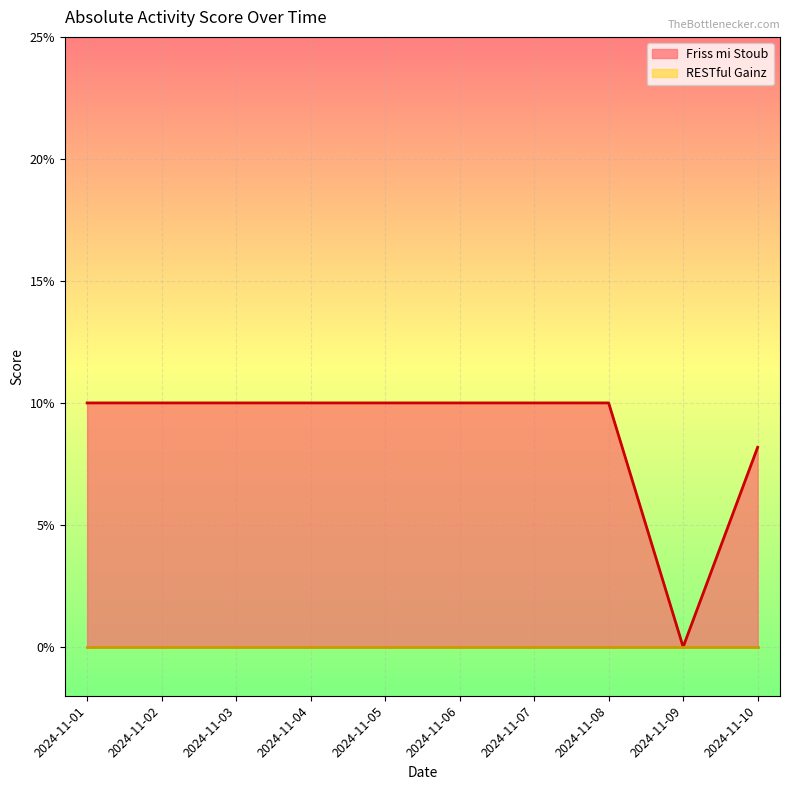

Does the chart display data point markers on the line(s)?

No